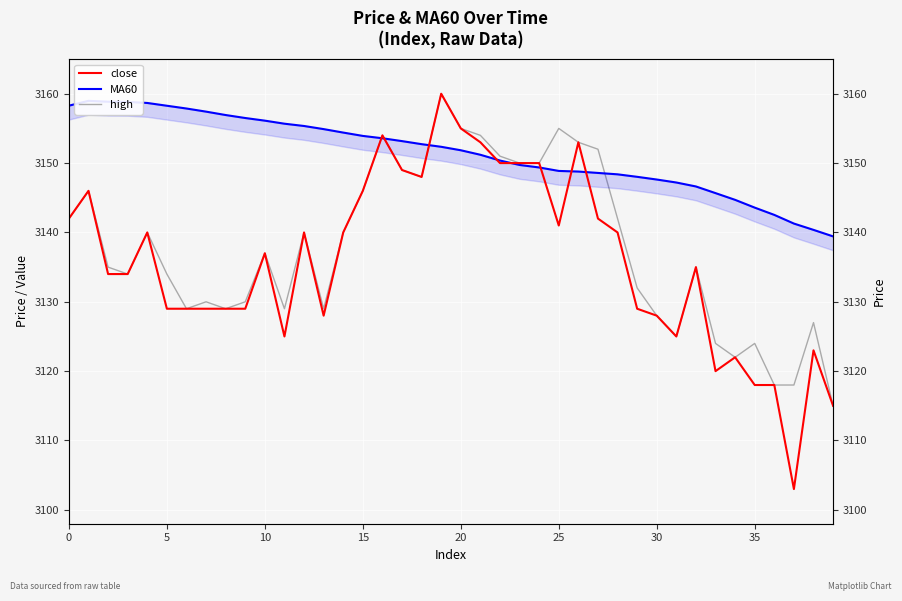

What is the difference between the maximum and second lowest values in the close series?

45.0